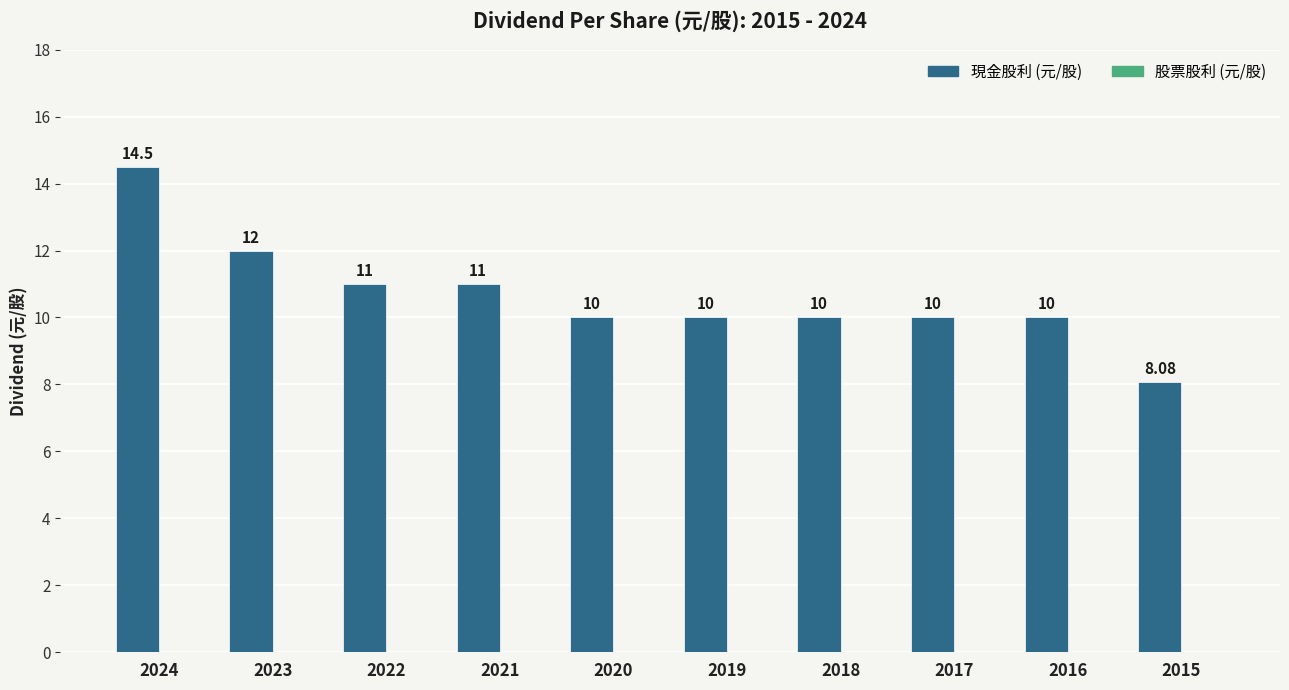

Between 2019 and 2023, which is larger?

2023